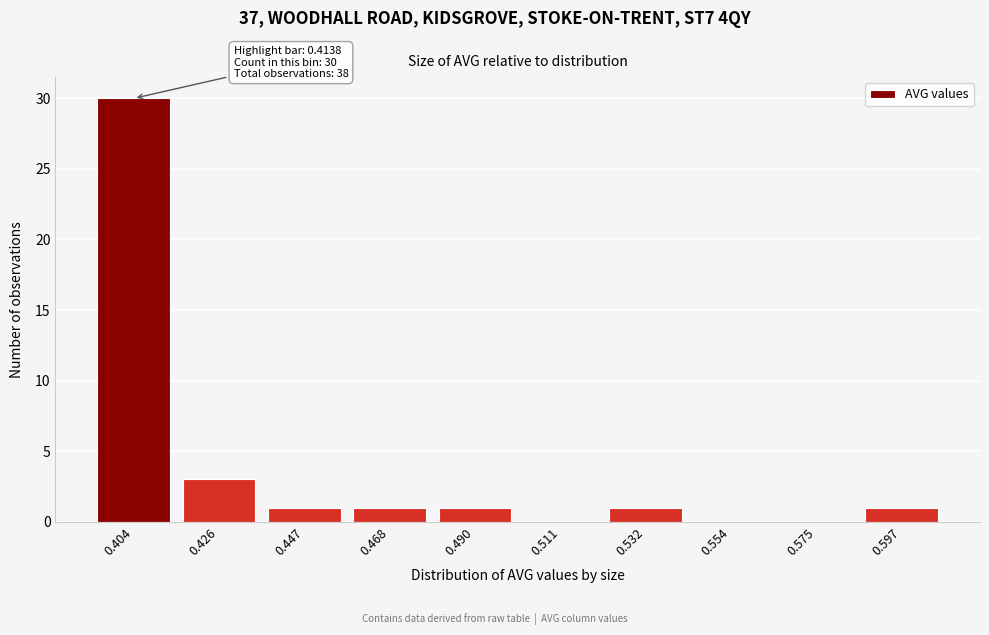

Reading left to right, list all the values displayed in this chart.

0.404=30	0.426=3	0.447=1	0.468=1	0.490=1	0.511=0	0.532=1	0.554=0	0.575=0	0.597=1